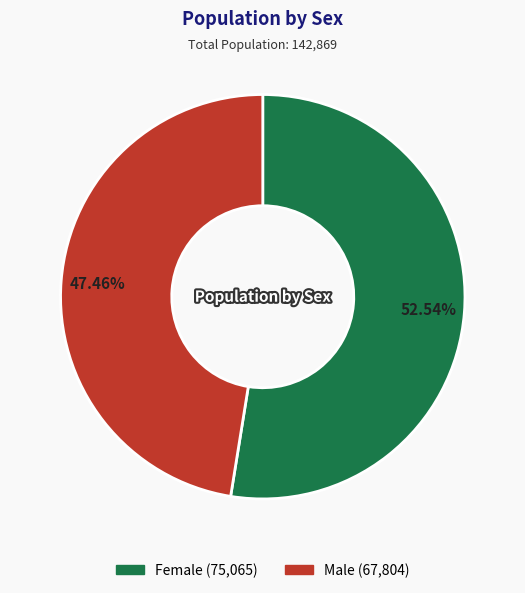

To the nearest percent, what is the average slice percentage?

50%